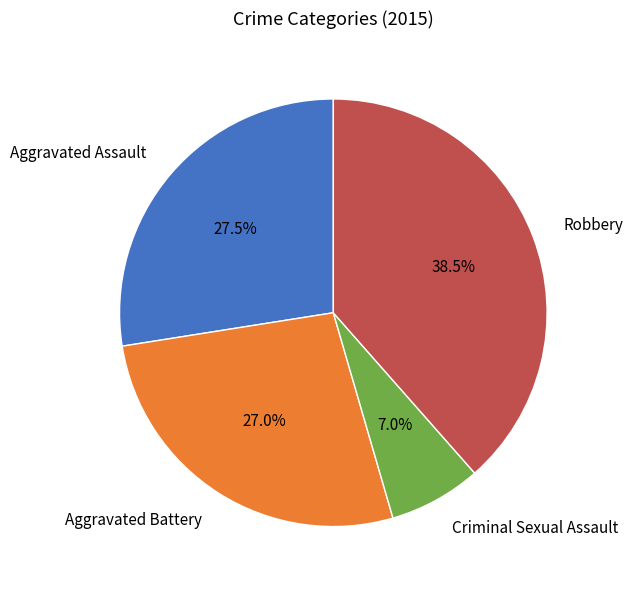

Rank the categories by value from highest to lowest.

Robbery, Aggravated Assault, Aggravated Battery, Criminal Sexual Assault